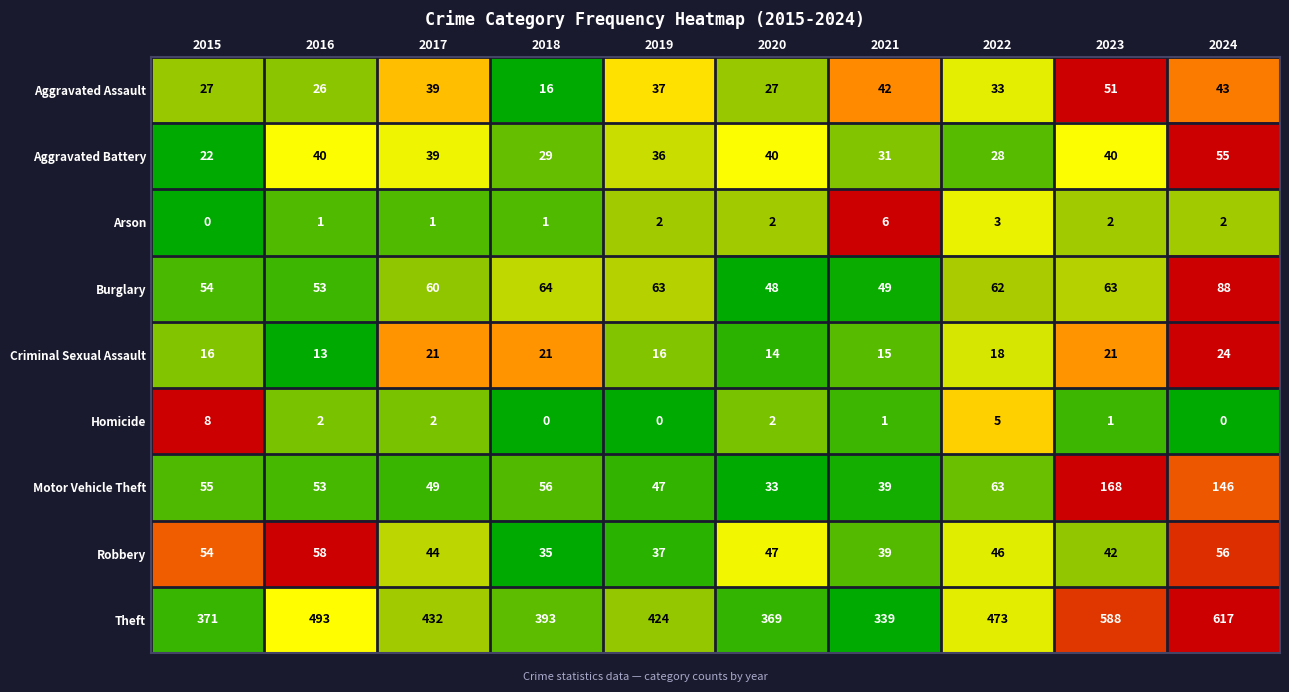

Which category has the highest value across all series?

2024